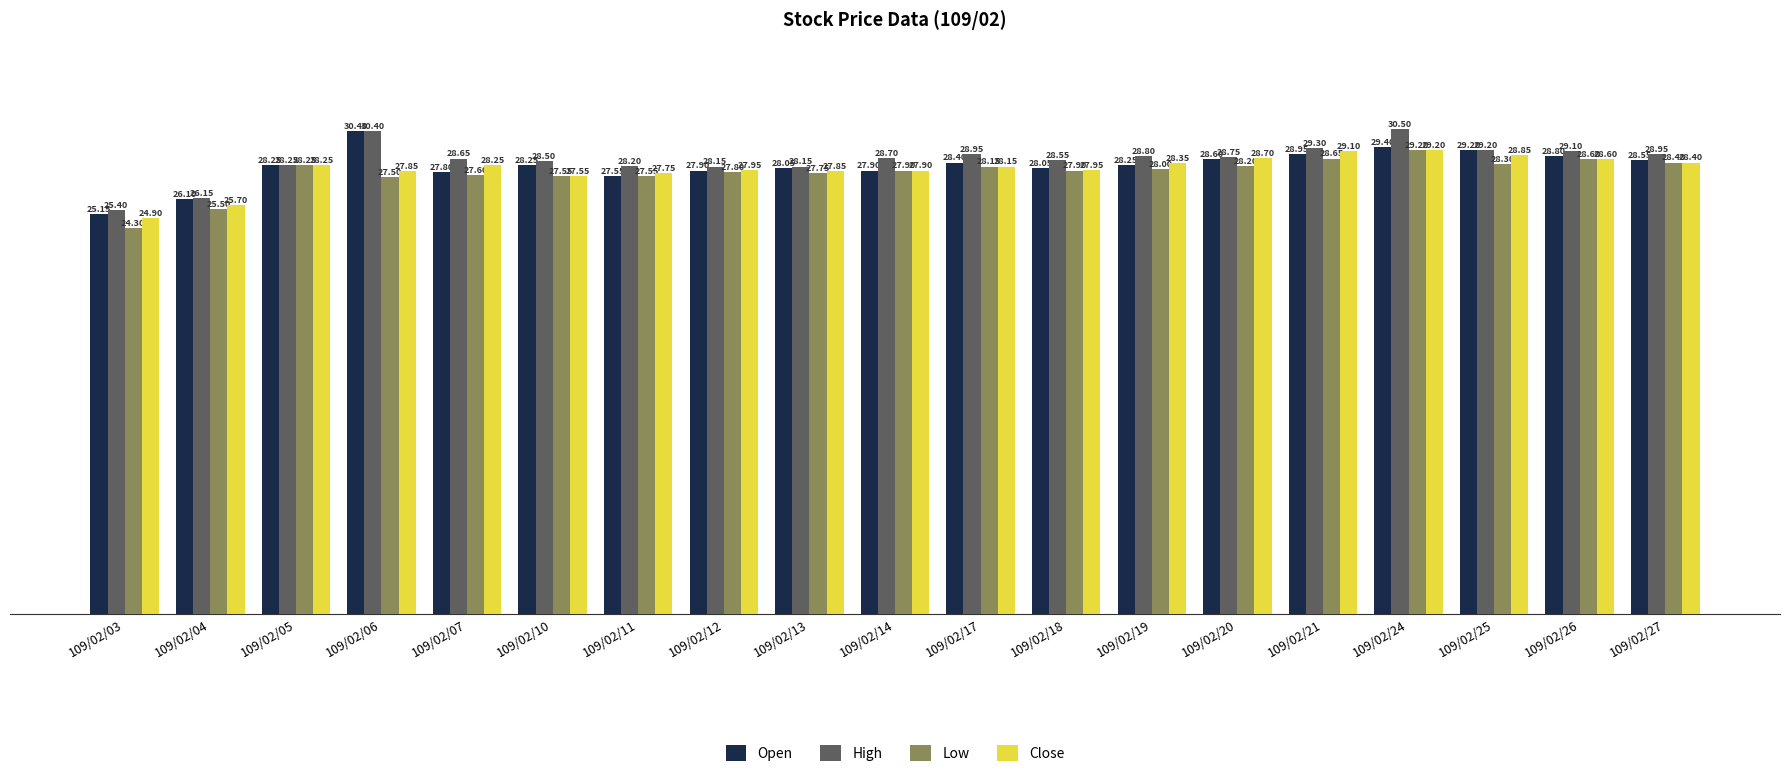

List the series in order of their overall mean, highest first.

High, Open, Close, Low